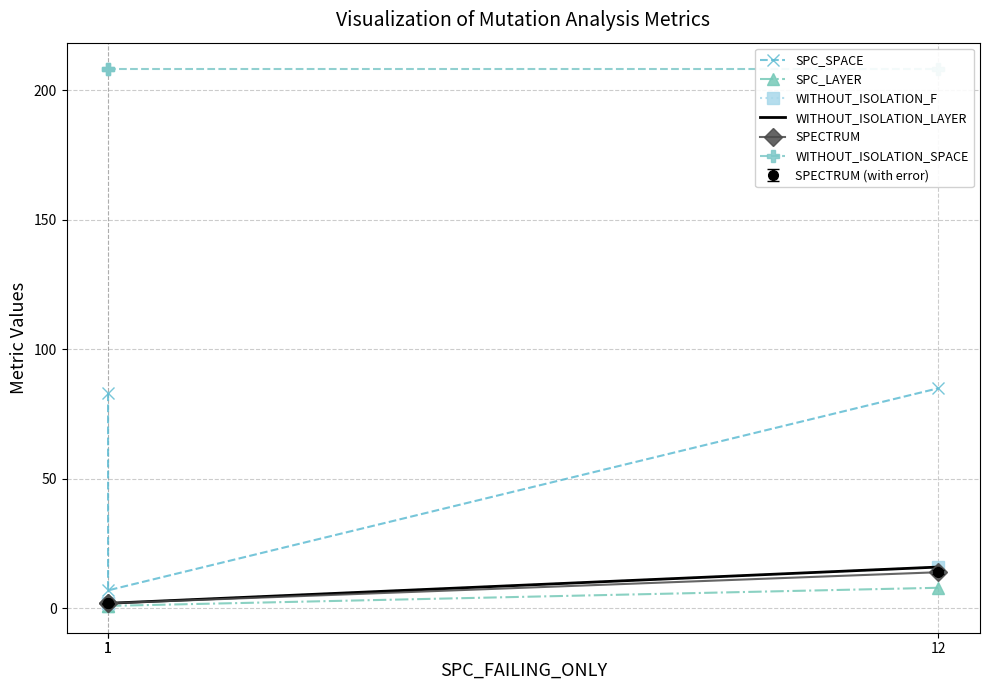

What is the value of the SPC_LAYER point at the 1st from the left?

1